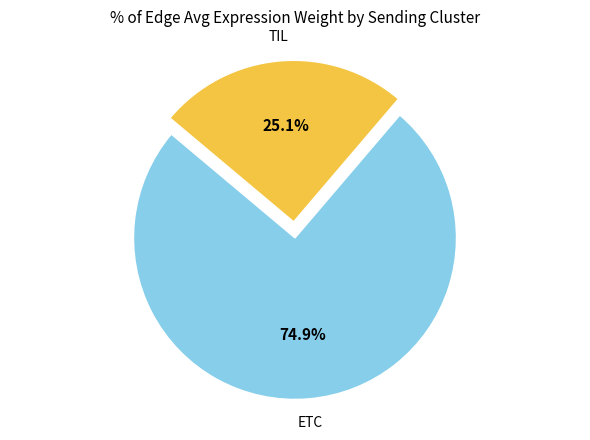

Is there a majority slice in this chart?

Yes